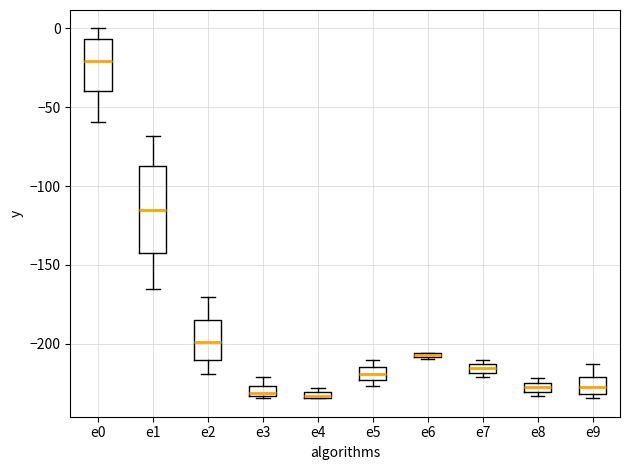

Which box's median line is the highest?

e0